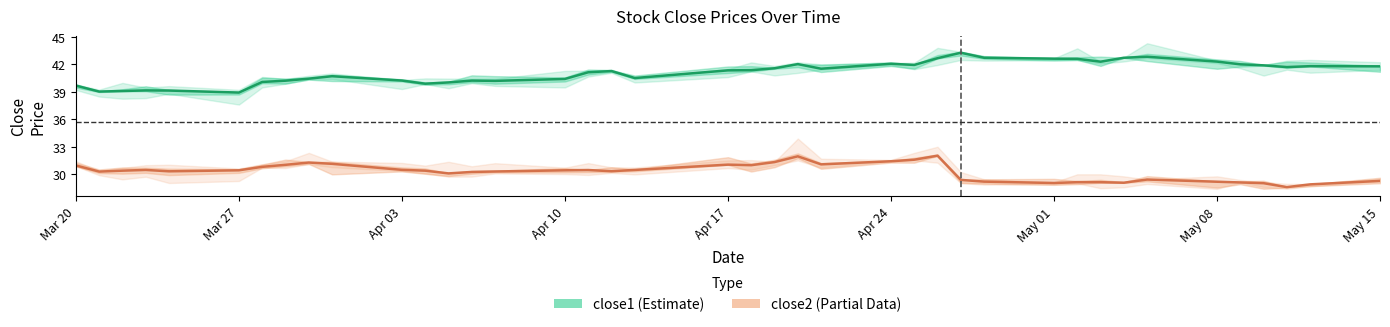

At which category does close1 (Estimate) reach its first local valley?

Mar 27